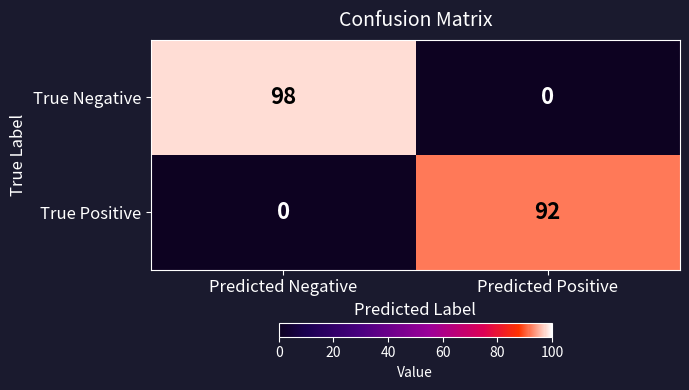

What is the difference between the maximum and minimum values in the True Negative series?

98